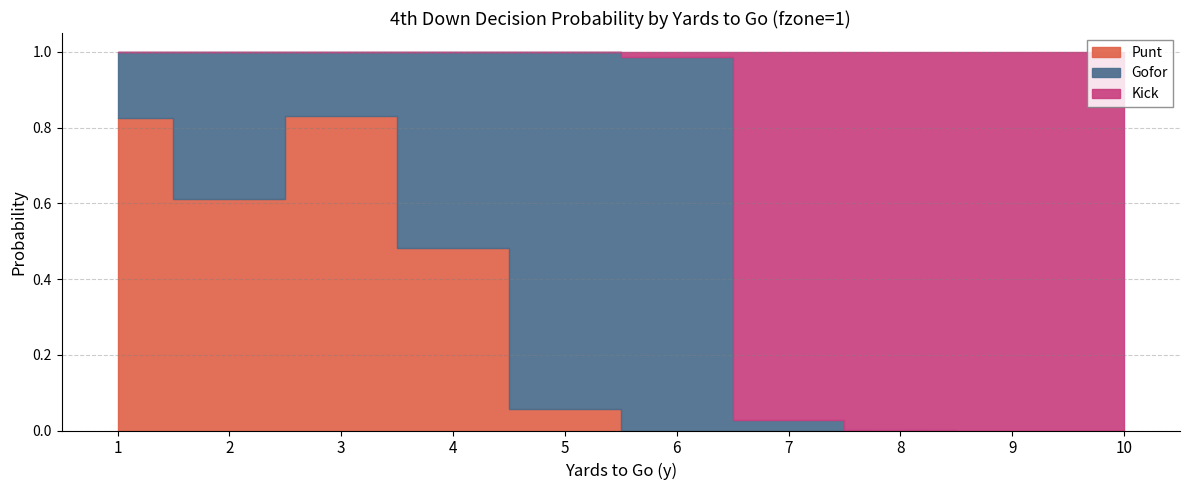

True or false: kick has a value of 0.0 at 3.

True